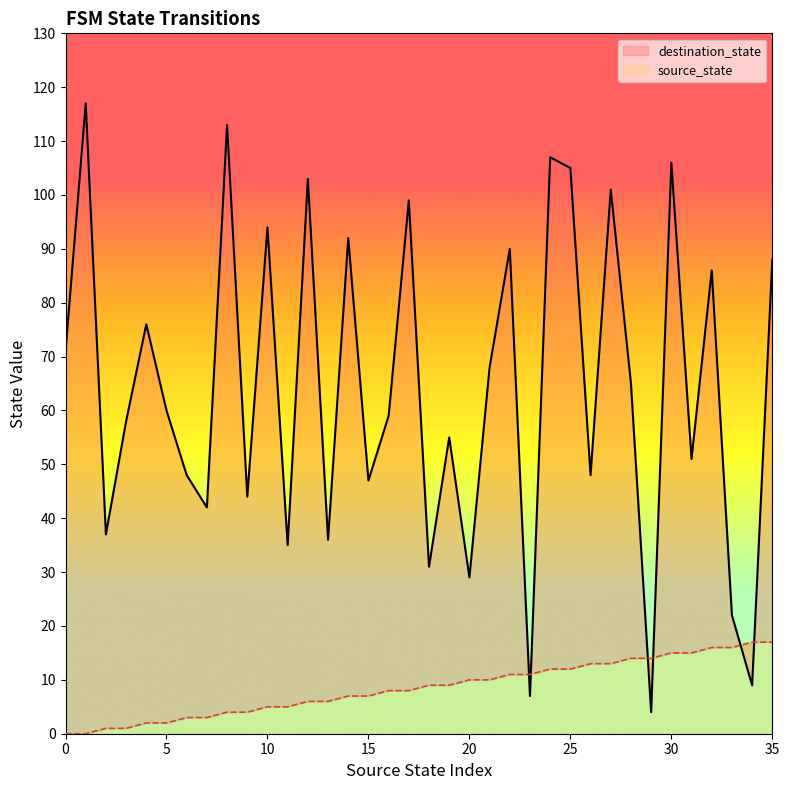

At how many categories does at least one series exceed 51?

21